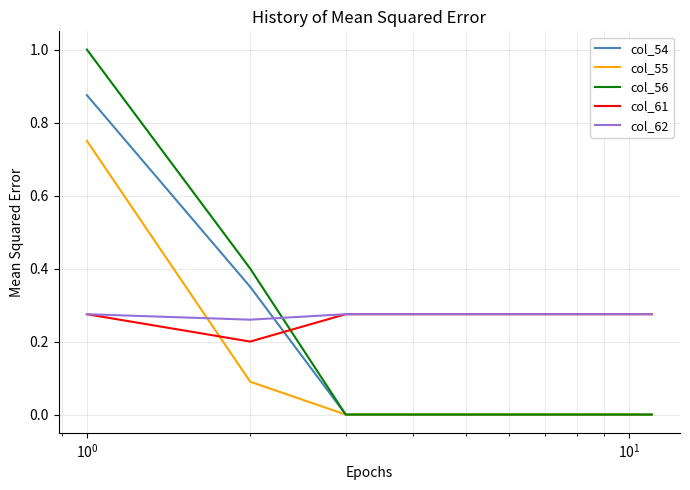

How many times do col_56 and col_61 cross each other?

1